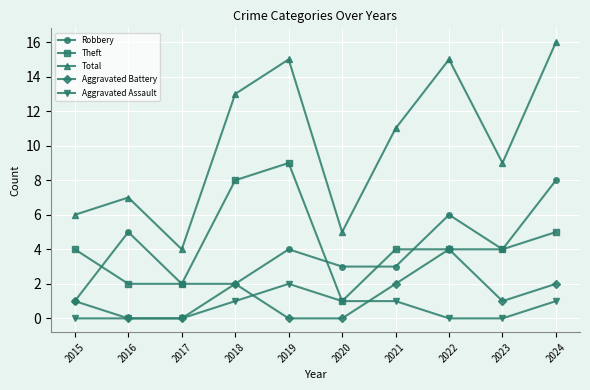

In Total, how many points are higher than both neighbors (excluding endpoints)?

3